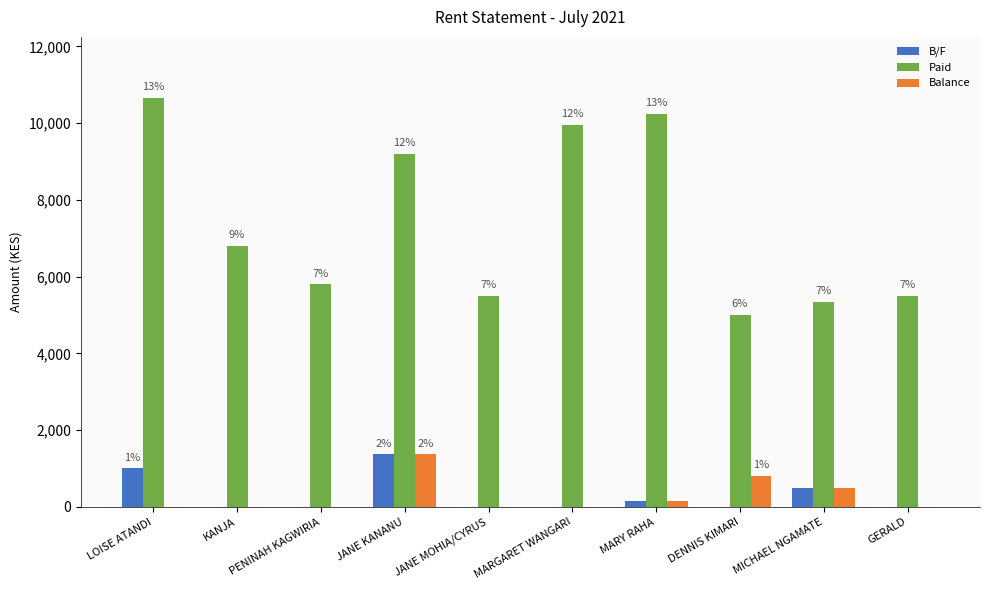

How many groups of bars are there?

10